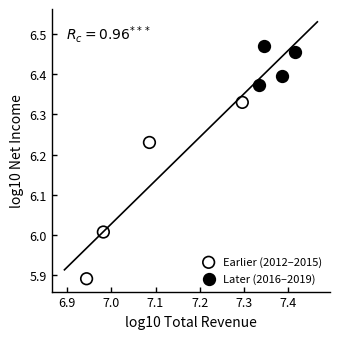

Which series reaches the maximum Y coordinate?

Later (2016–2019)